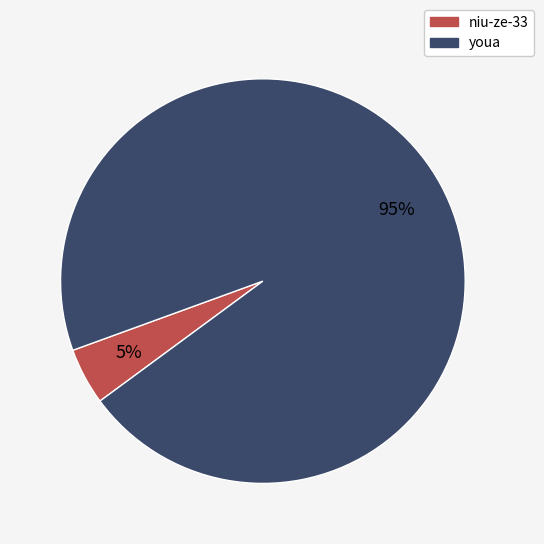

To the nearest percent, what is the average slice percentage?

50%